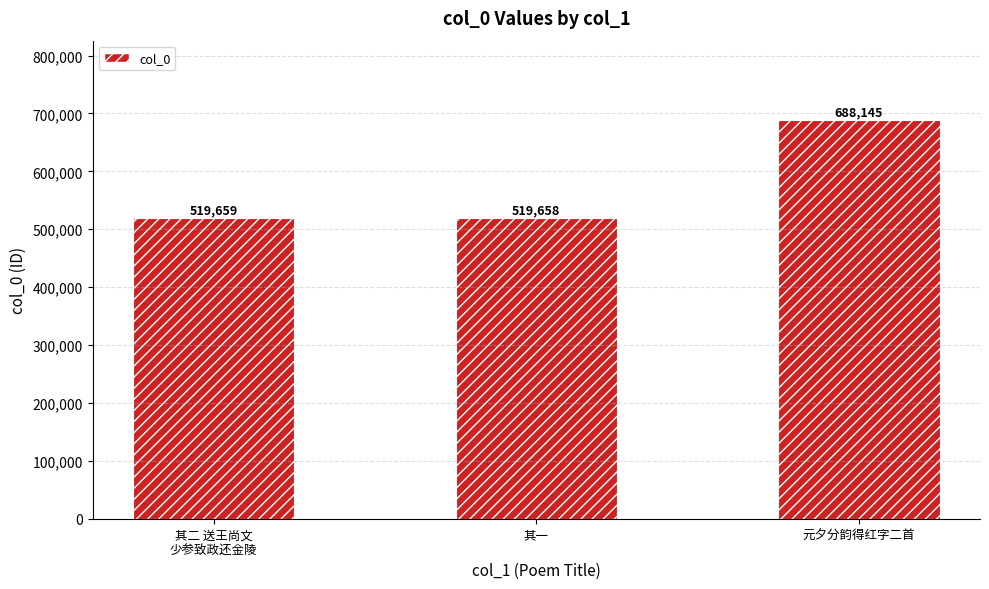

What is the change in value from 其二 送王尚文
少参致政还金陵 to 元夕分韵得红字二首?

+168486